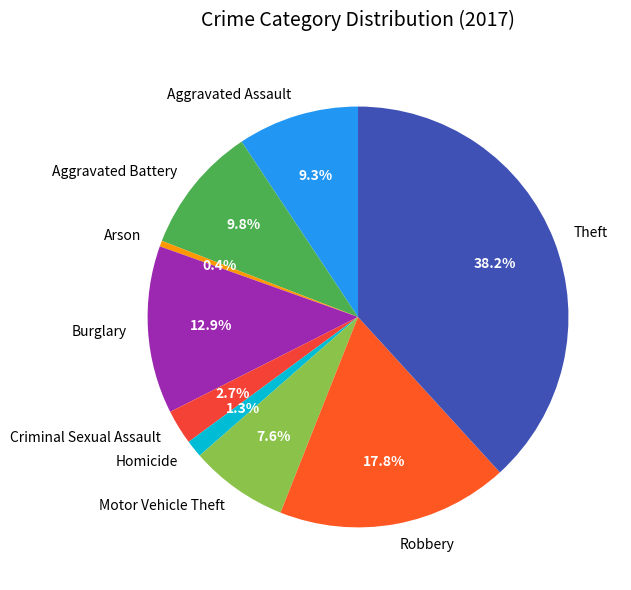

Is Aggravated Assault the majority of the pie?

No